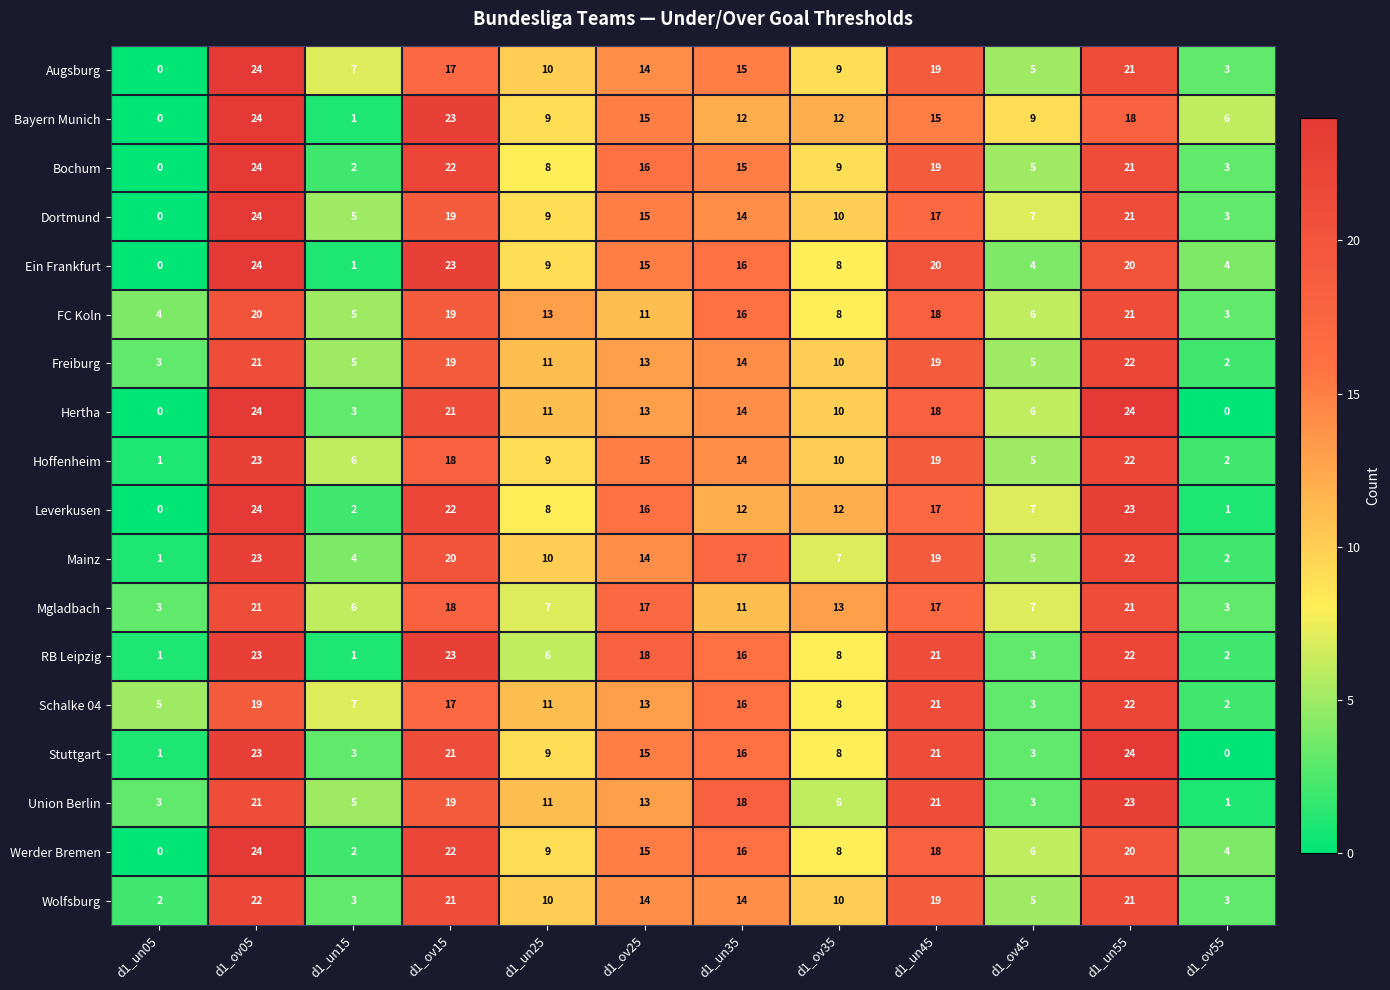

How many data points in Freiburg are less than 13?

6